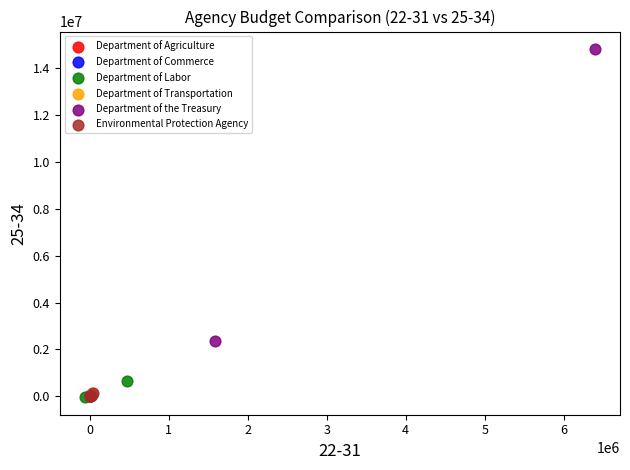

Which series contains the highest Y value?

Department of the Treasury